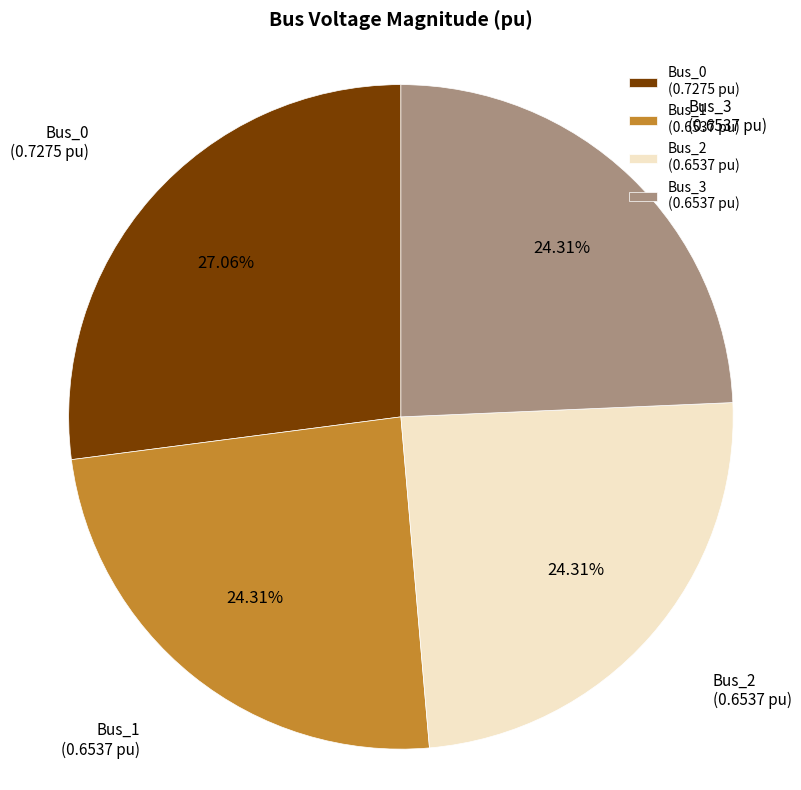

To the nearest percent, what percentage of the pie is Bus_0?

27%